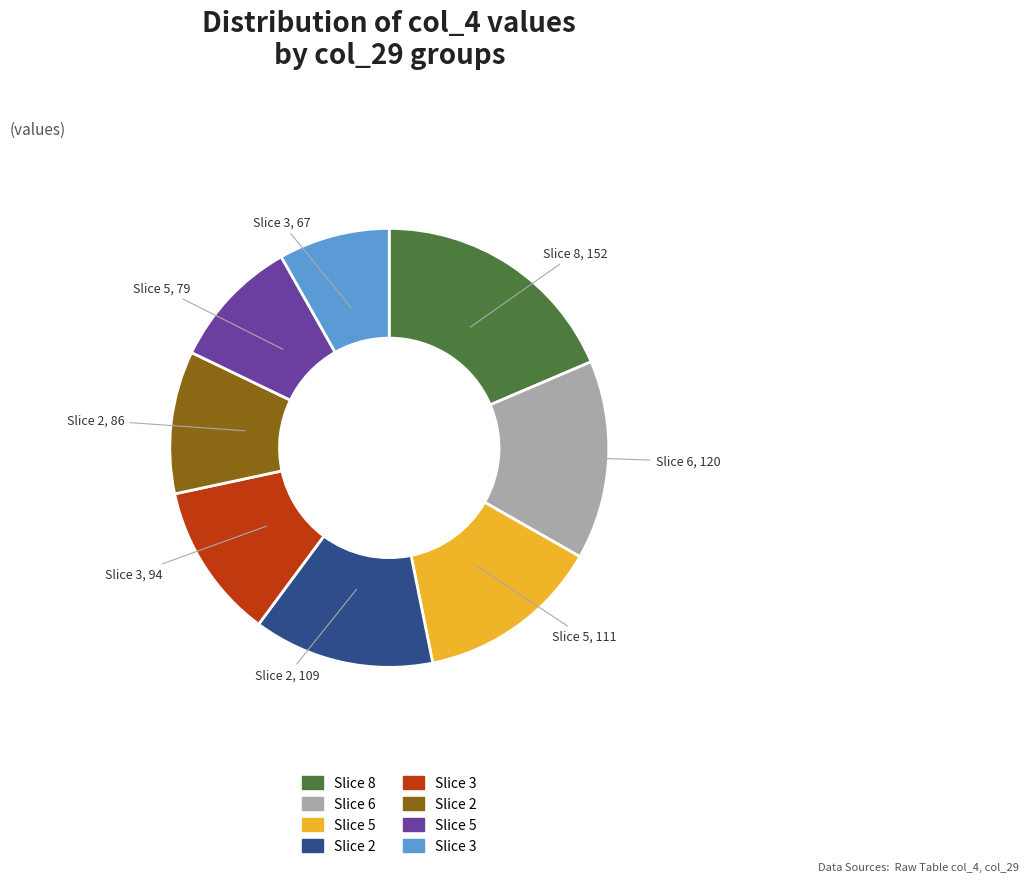

Is there a majority slice in this chart?

No